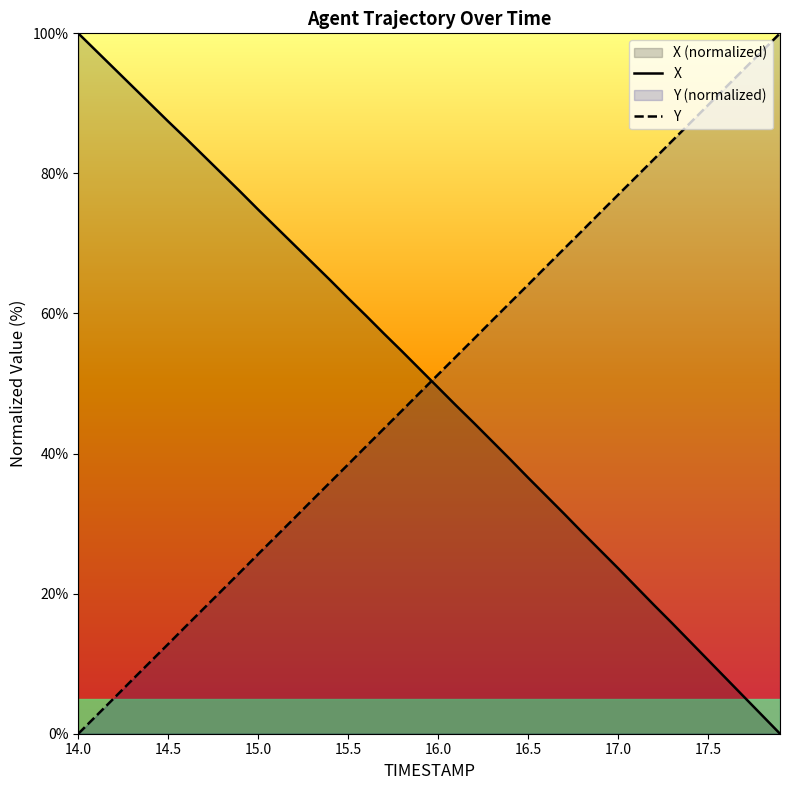

At which label is X closest to 50?

16.0